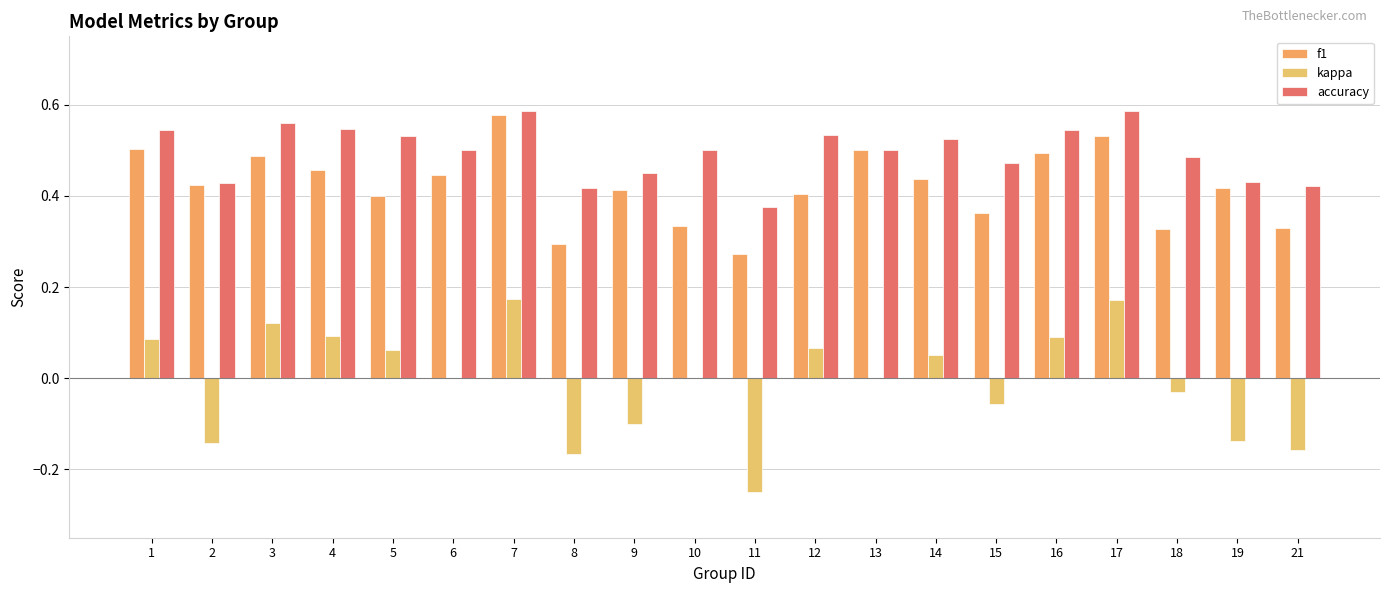

How many series are shown in this chart?

3